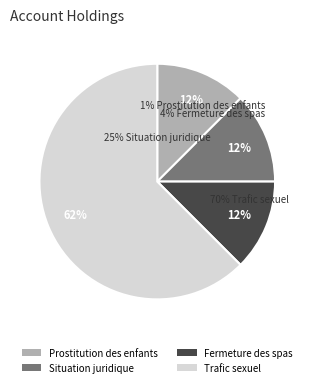

How many segments does this pie chart have?

4